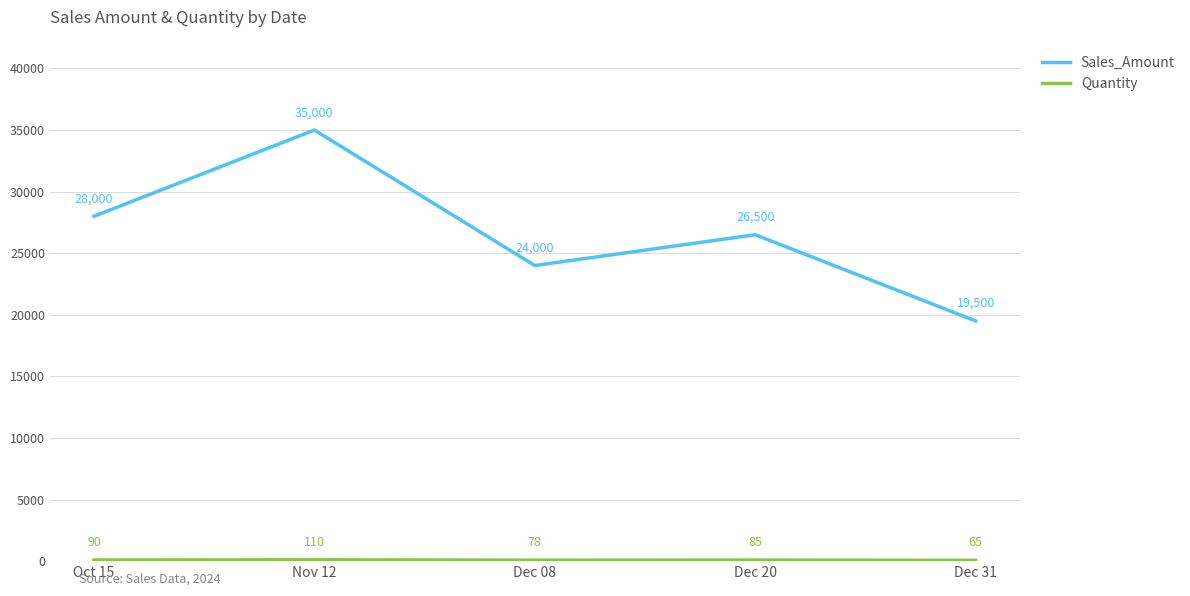

List the labels in order of Sales_Amount value, smallest first.

Dec 31, Dec 08, Dec 20, Oct 15, Nov 12